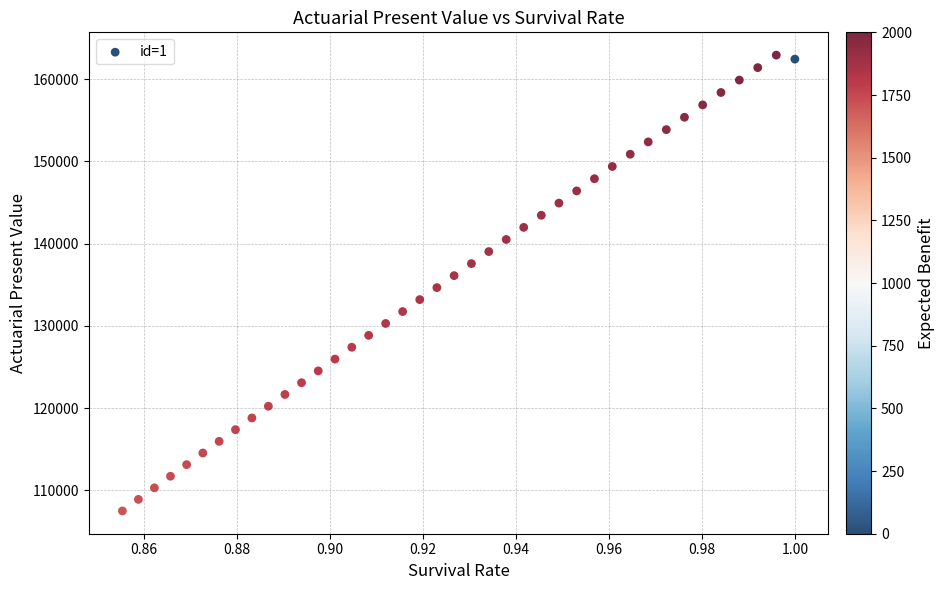

What is the range of Y values (max minus min)?

55393.9